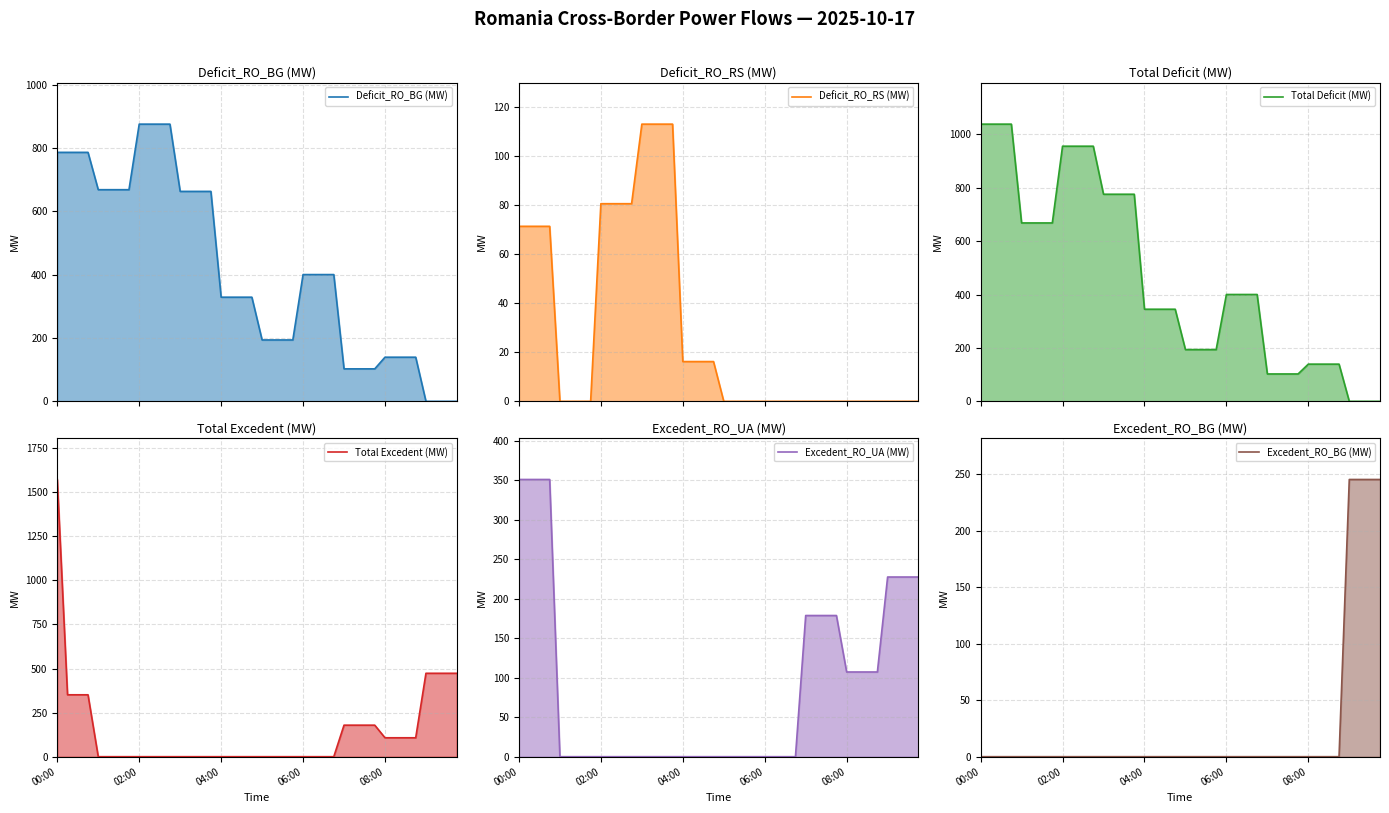

At which label does Total Excedent (MW) reach its peak?

00:00